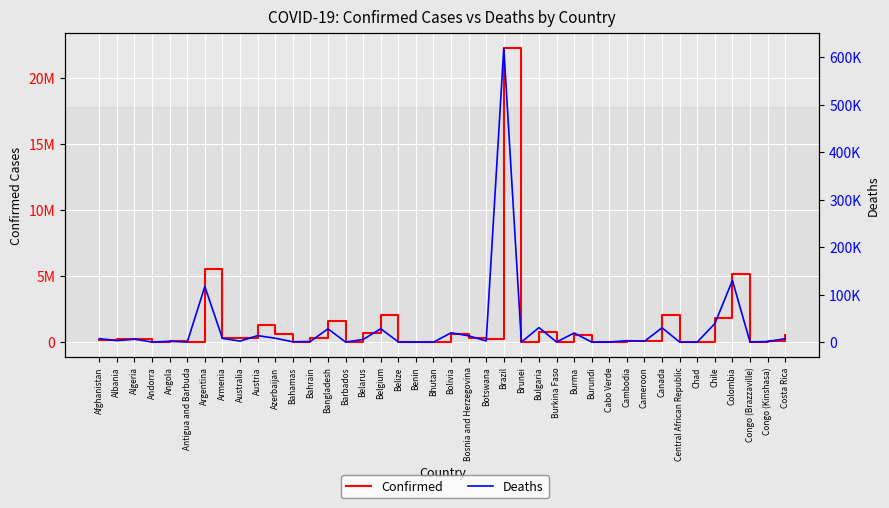

At which label does Deaths reach its minimum?

Bhutan